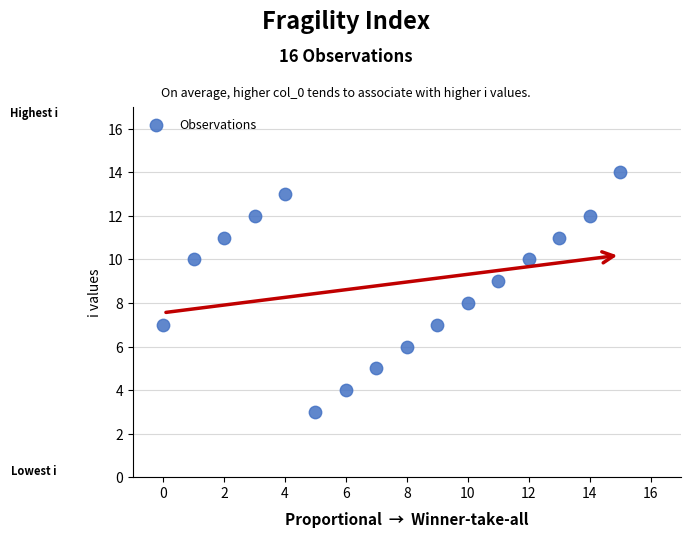

What is the range of Y values (max minus min)?

11